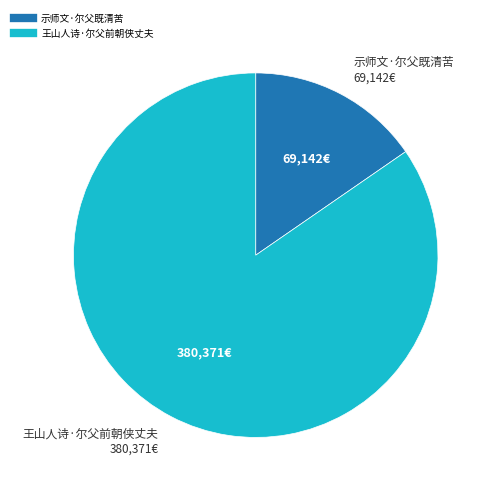

True or false: 示师文·尔父既清苦 accounts for 15% of the total.

True